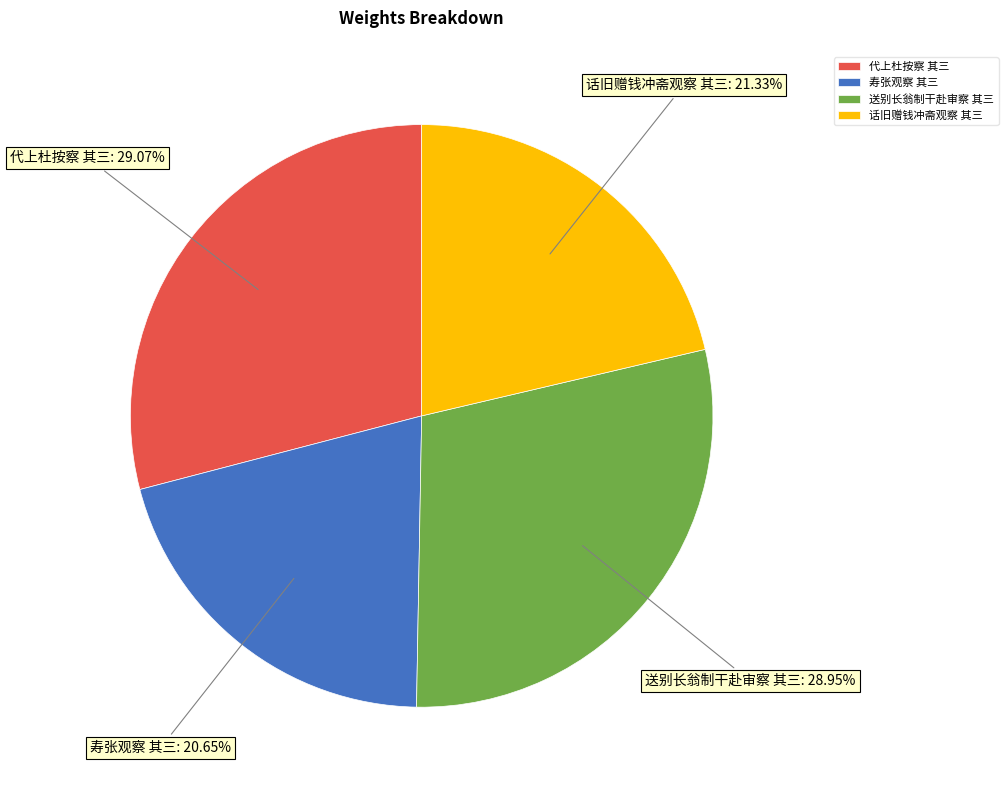

To the nearest percent, what percentage of the pie is 寿张观察 其三?

21%